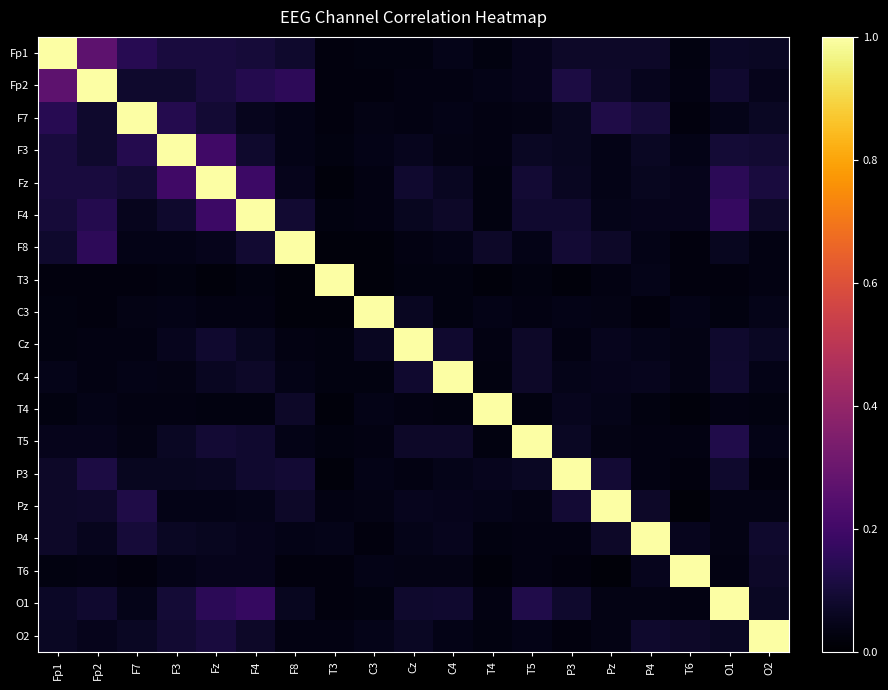

Reading right to left, extract all data points from this chart.

Fp1: O2=0.1	O1=0.1	T6=0.0	P4=0.1	Pz=0.1	P3=0.1	T5=0.0	T4=0.0	C4=0.0	Cz=0.0	C3=0.0	T3=0.0	F8=0.1	F4=0.1	Fz=0.1	F3=0.1	F7=0.1	Fp2=0.3	Fp1=1.0
Fp2: O2=0.1	O1=0.1	T6=0.0	P4=0.1	Pz=0.1	P3=0.1	T5=0.1	T4=0.0	C4=0.0	Cz=0.0	C3=0.0	T3=0.0	F8=0.2	F4=0.1	Fz=0.1	F3=0.1	F7=0.1	Fp2=1.0	Fp1=0.3
F7: O2=0.1	O1=0.0	T6=0.0	P4=0.1	Pz=0.1	P3=0.1	T5=0.0	T4=0.0	C4=0.0	Cz=0.0	C3=0.0	T3=0.0	F8=0.0	F4=0.1	Fz=0.1	F3=0.1	F7=1.0	Fp2=0.1	Fp1=0.1
F3: O2=0.1	O1=0.1	T6=0.0	P4=0.1	Pz=0.0	P3=0.1	T5=0.1	T4=0.0	C4=0.0	Cz=0.1	C3=0.0	T3=0.0	F8=0.0	F4=0.1	Fz=0.2	F3=1.0	F7=0.1	Fp2=0.1	Fp1=0.1
Fz: O2=0.1	O1=0.1	T6=0.0	P4=0.1	Pz=0.0	P3=0.1	T5=0.1	T4=0.0	C4=0.1	Cz=0.1	C3=0.0	T3=0.0	F8=0.0	F4=0.2	Fz=1.0	F3=0.2	F7=0.1	Fp2=0.1	Fp1=0.1
F4: O2=0.1	O1=0.2	T6=0.0	P4=0.0	Pz=0.0	P3=0.1	T5=0.1	T4=0.0	C4=0.1	Cz=0.1	C3=0.0	T3=0.0	F8=0.1	F4=1.0	Fz=0.2	F3=0.1	F7=0.1	Fp2=0.1	Fp1=0.1
F8: O2=0.0	O1=0.1	T6=0.0	P4=0.0	Pz=0.1	P3=0.1	T5=0.0	T4=0.1	C4=0.0	Cz=0.0	C3=0.0	T3=0.0	F8=1.0	F4=0.1	Fz=0.0	F3=0.0	F7=0.0	Fp2=0.2	Fp1=0.1
T3: O2=0.0	O1=0.0	T6=0.0	P4=0.0	Pz=0.0	P3=0.0	T5=0.0	T4=0.0	C4=0.0	Cz=0.0	C3=0.0	T3=1.0	F8=0.0	F4=0.0	Fz=0.0	F3=0.0	F7=0.0	Fp2=0.0	Fp1=0.0
C3: O2=0.0	O1=0.0	T6=0.0	P4=0.0	Pz=0.0	P3=0.0	T5=0.0	T4=0.0	C4=0.0	Cz=0.1	C3=1.0	T3=0.0	F8=0.0	F4=0.0	Fz=0.0	F3=0.0	F7=0.0	Fp2=0.0	Fp1=0.0
Cz: O2=0.1	O1=0.1	T6=0.0	P4=0.0	Pz=0.1	P3=0.0	T5=0.1	T4=0.0	C4=0.1	Cz=1.0	C3=0.1	T3=0.0	F8=0.0	F4=0.1	Fz=0.1	F3=0.1	F7=0.0	Fp2=0.0	Fp1=0.0
C4: O2=0.0	O1=0.1	T6=0.0	P4=0.1	Pz=0.1	P3=0.0	T5=0.1	T4=0.0	C4=1.0	Cz=0.1	C3=0.0	T3=0.0	F8=0.0	F4=0.1	Fz=0.1	F3=0.0	F7=0.0	Fp2=0.0	Fp1=0.0
T4: O2=0.0	O1=0.0	T6=0.0	P4=0.0	Pz=0.0	P3=0.1	T5=0.0	T4=1.0	C4=0.0	Cz=0.0	C3=0.0	T3=0.0	F8=0.1	F4=0.0	Fz=0.0	F3=0.0	F7=0.0	Fp2=0.0	Fp1=0.0
T5: O2=0.0	O1=0.1	T6=0.0	P4=0.0	Pz=0.0	P3=0.1	T5=1.0	T4=0.0	C4=0.1	Cz=0.1	C3=0.0	T3=0.0	F8=0.0	F4=0.1	Fz=0.1	F3=0.1	F7=0.0	Fp2=0.1	Fp1=0.0
P3: O2=0.0	O1=0.1	T6=0.0	P4=0.0	Pz=0.1	P3=1.0	T5=0.1	T4=0.1	C4=0.0	Cz=0.0	C3=0.0	T3=0.0	F8=0.1	F4=0.1	Fz=0.1	F3=0.1	F7=0.1	Fp2=0.1	Fp1=0.1
Pz: O2=0.0	O1=0.0	T6=0.0	P4=0.1	Pz=1.0	P3=0.1	T5=0.0	T4=0.0	C4=0.1	Cz=0.1	C3=0.0	T3=0.0	F8=0.1	F4=0.0	Fz=0.0	F3=0.0	F7=0.1	Fp2=0.1	Fp1=0.1
P4: O2=0.1	O1=0.0	T6=0.1	P4=1.0	Pz=0.1	P3=0.0	T5=0.0	T4=0.0	C4=0.1	Cz=0.0	C3=0.0	T3=0.0	F8=0.0	F4=0.0	Fz=0.1	F3=0.1	F7=0.1	Fp2=0.1	Fp1=0.1
T6: O2=0.1	O1=0.0	T6=1.0	P4=0.1	Pz=0.0	P3=0.0	T5=0.0	T4=0.0	C4=0.0	Cz=0.0	C3=0.0	T3=0.0	F8=0.0	F4=0.0	Fz=0.0	F3=0.0	F7=0.0	Fp2=0.0	Fp1=0.0
O1: O2=0.1	O1=1.0	T6=0.0	P4=0.0	Pz=0.0	P3=0.1	T5=0.1	T4=0.0	C4=0.1	Cz=0.1	C3=0.0	T3=0.0	F8=0.1	F4=0.2	Fz=0.1	F3=0.1	F7=0.0	Fp2=0.1	Fp1=0.1
O2: O2=1.0	O1=0.1	T6=0.1	P4=0.1	Pz=0.0	P3=0.0	T5=0.0	T4=0.0	C4=0.0	Cz=0.1	C3=0.0	T3=0.0	F8=0.0	F4=0.1	Fz=0.1	F3=0.1	F7=0.1	Fp2=0.1	Fp1=0.1